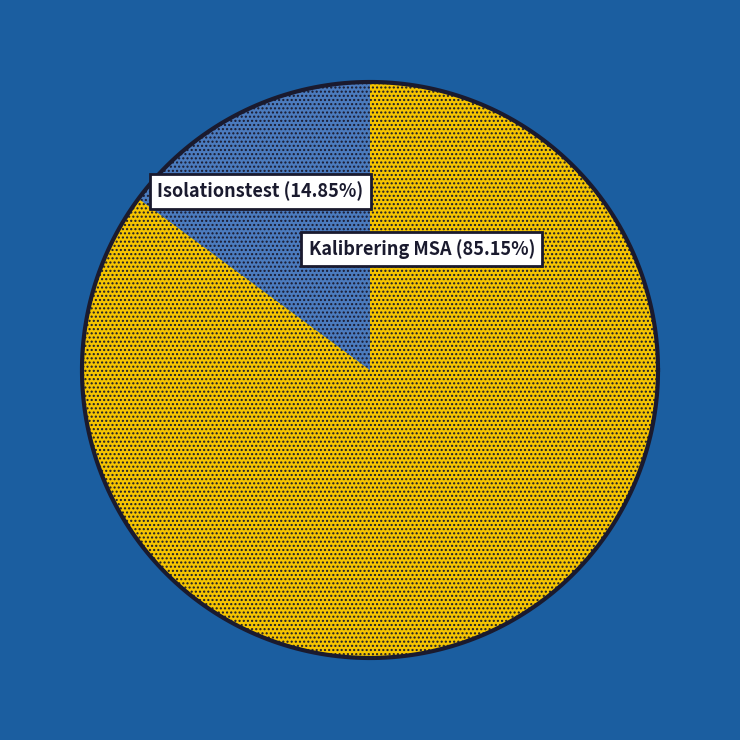

Approximately how many times larger is the value at Isolationstest (Svets) compared to Kalibrering MSA (Svets)?

0.2